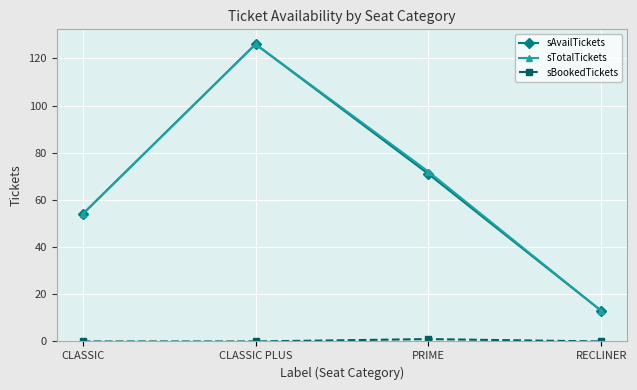

What value does the sTotalTickets series have at PRIME, to the nearest 5?

70